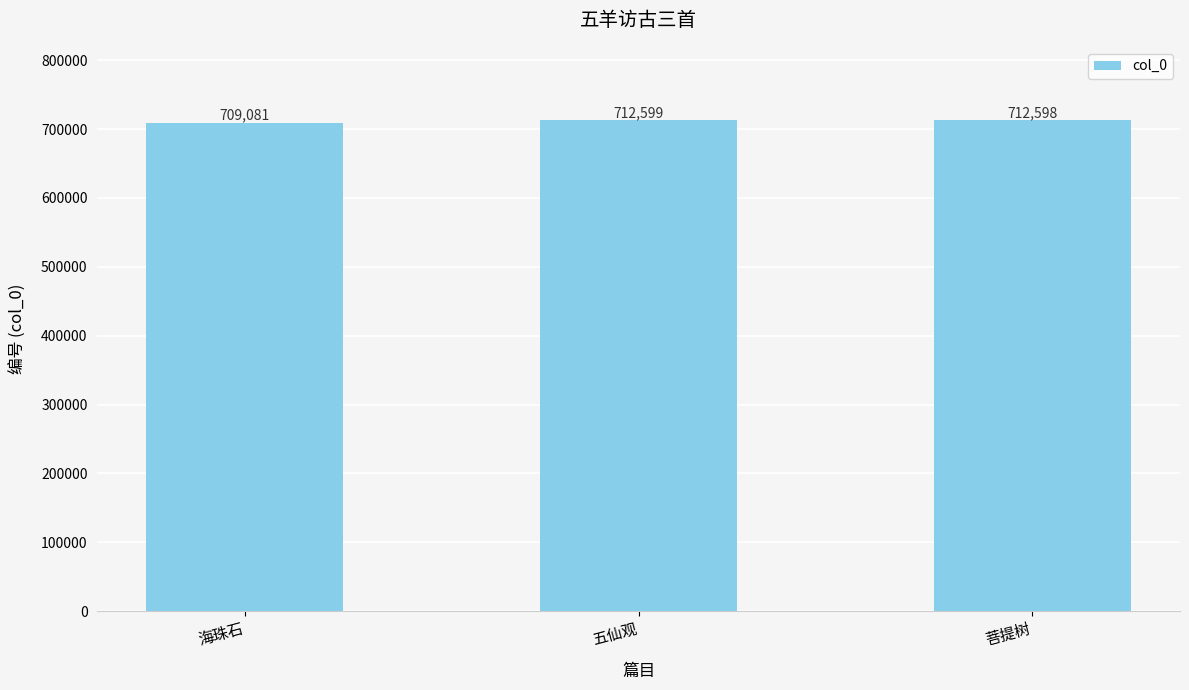

List the labels in order of value, smallest first.

海珠石, 菩提树, 五仙观